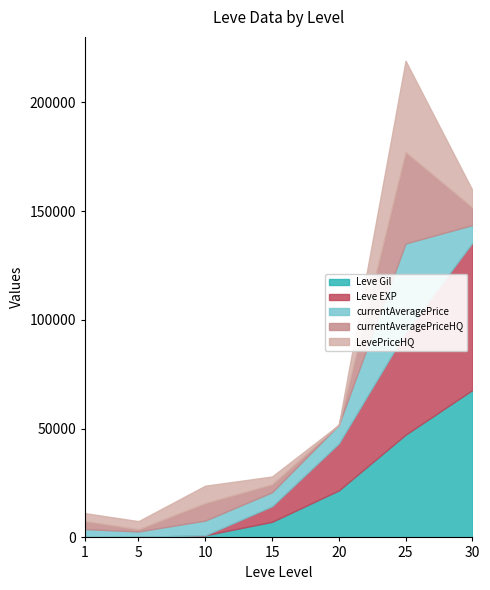

How many data points does each series have?

7